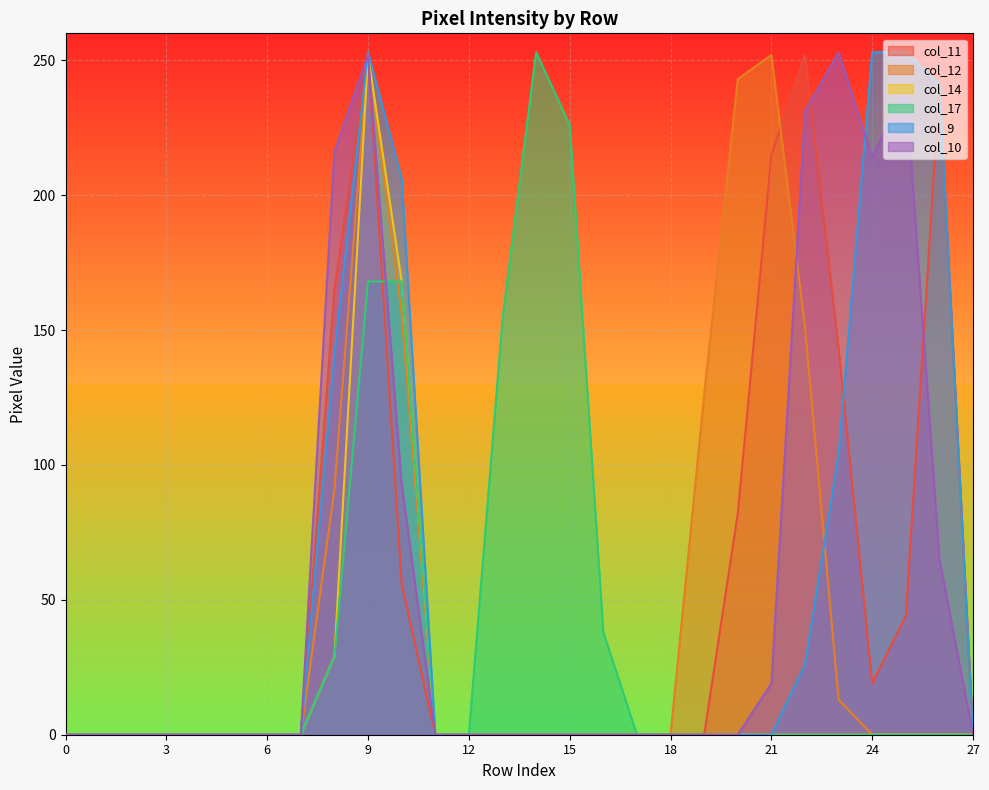

True or false: col_12 has a value of 123 at 25.

False